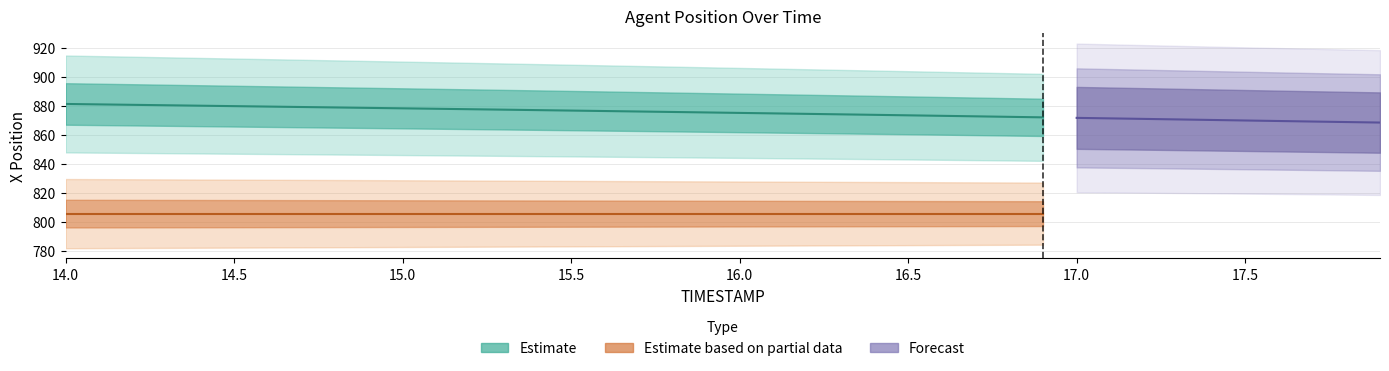

What is the average value of the REF_xmin series?

805.9